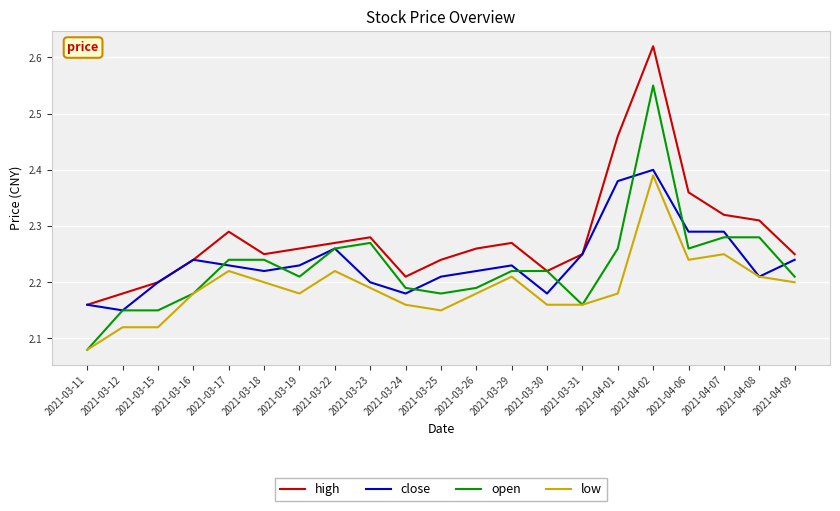

At how many categories does at least one series exceed 2?

21